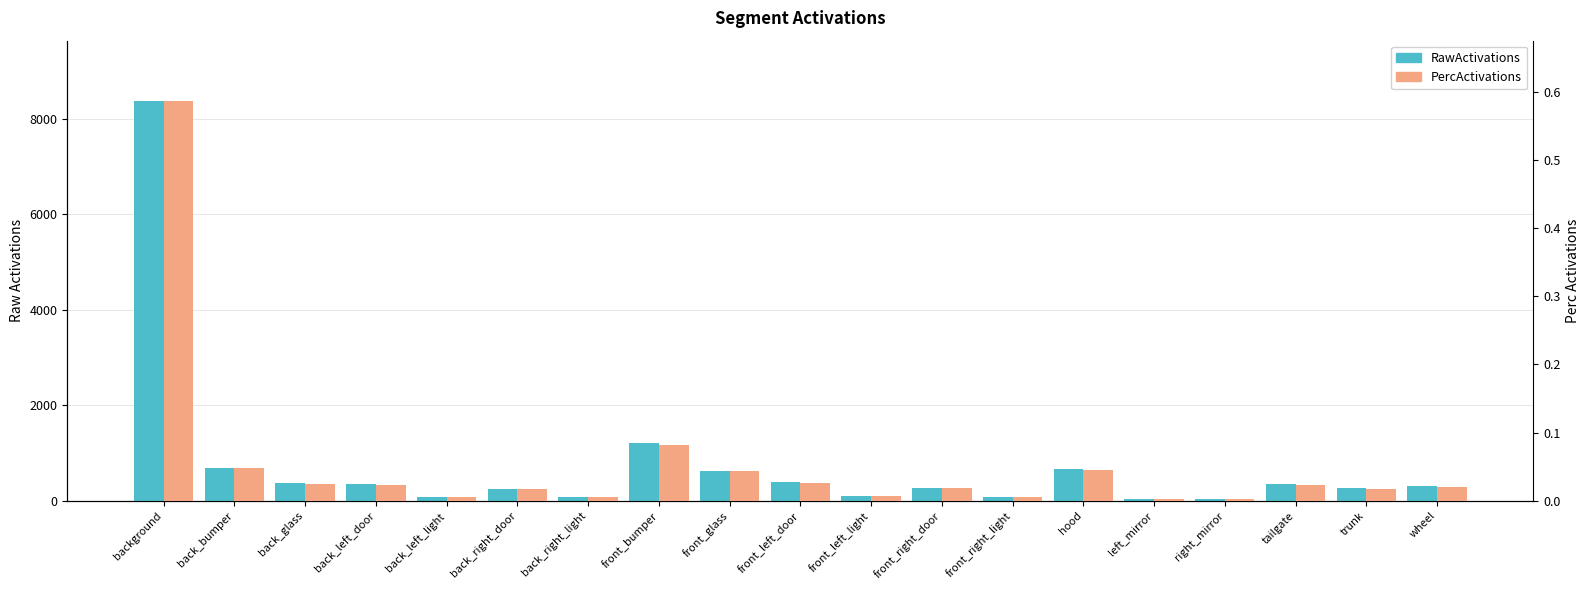

List the labels in order of RawActivations value, smallest first.

right_mirror, left_mirror, back_left_light, front_right_light, back_right_light, front_left_light, back_right_door, trunk, front_right_door, wheel, tailgate, back_left_door, back_glass, front_left_door, front_glass, hood, back_bumper, front_bumper, background